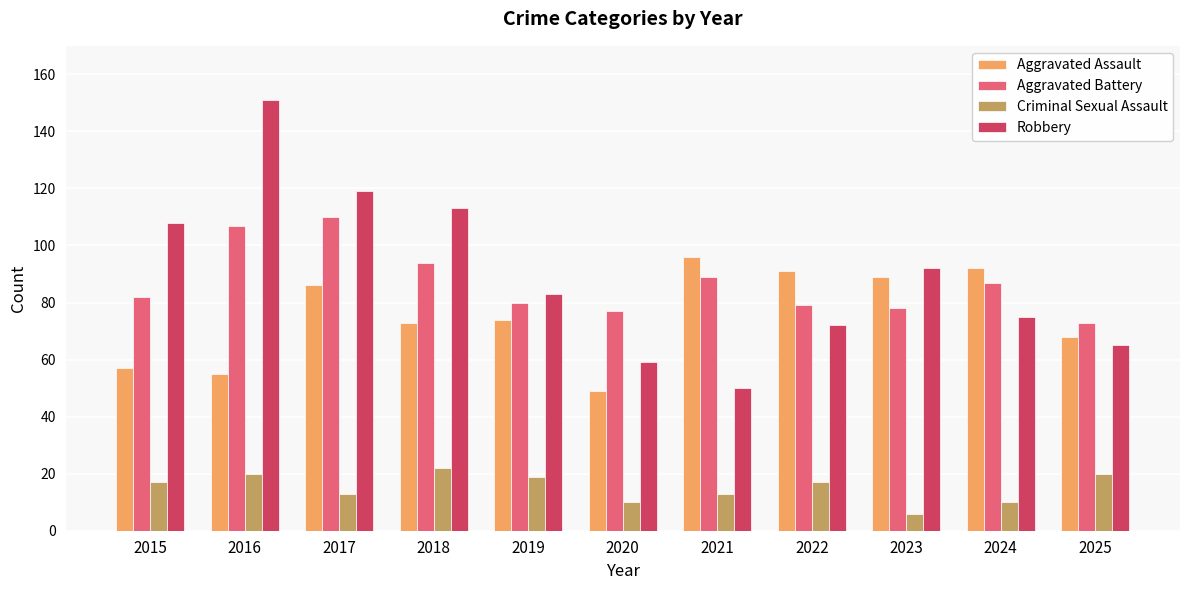

Is the value of Criminal Sexual Assault at 2016 greater than the value of Aggravated Assault at 2024?

No